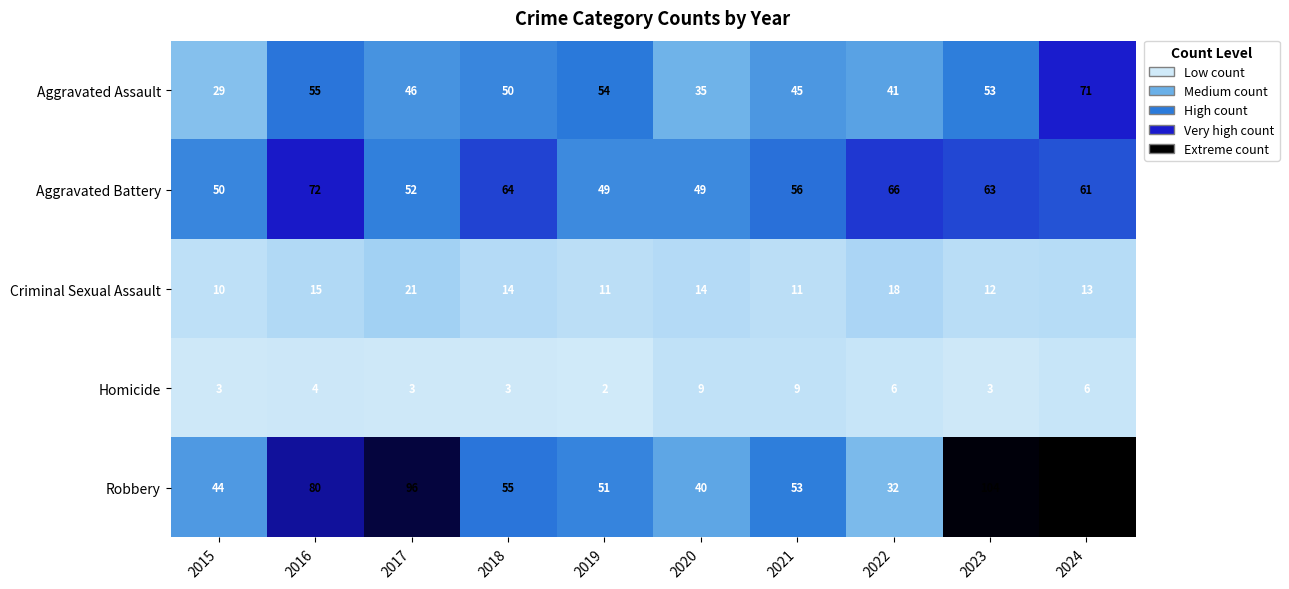

What is the highest value of the Criminal Sexual Assault series?

21